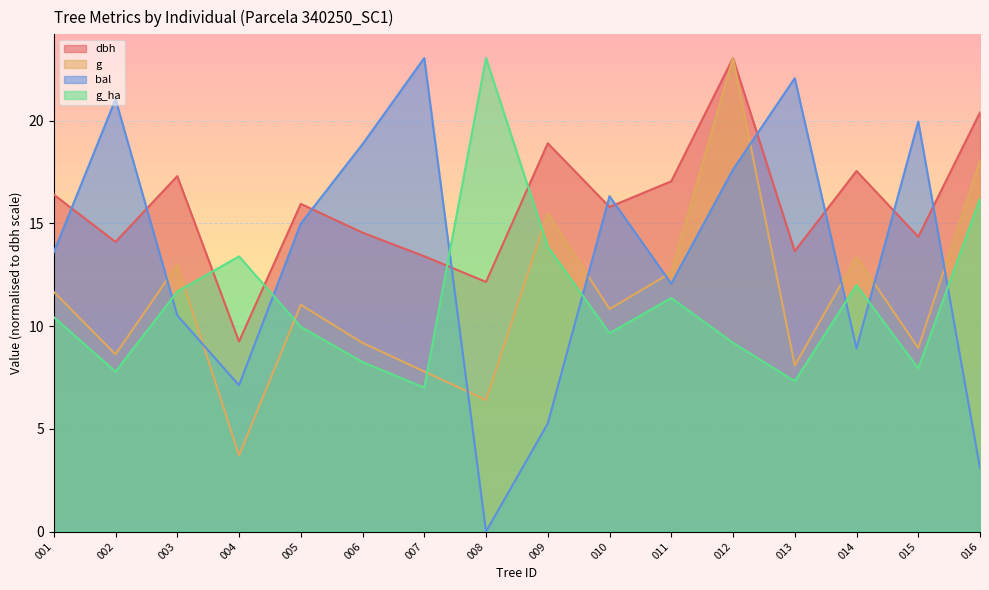

How many interior local peaks does the dbh series have?

5